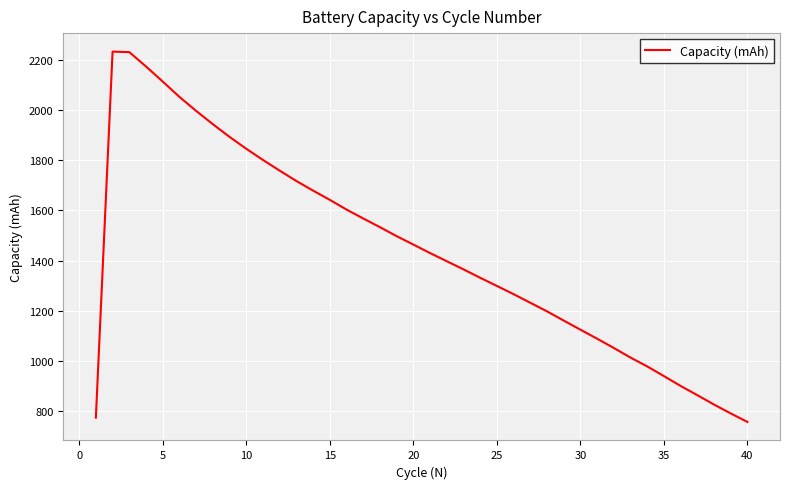

What is the smallest value displayed?

757.6